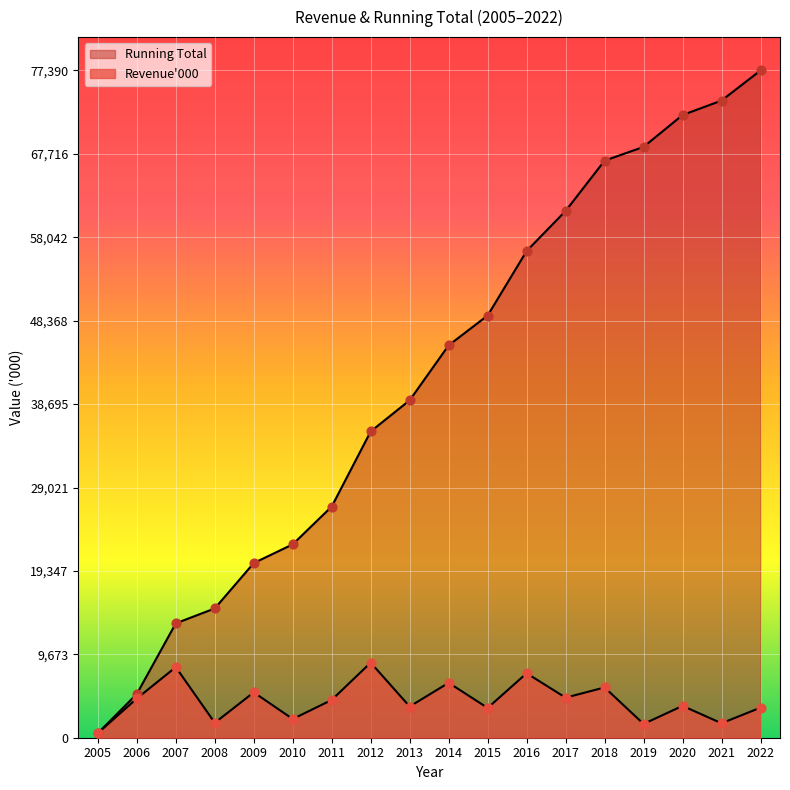

Which series has the largest Y range (max minus min)?

Running Total